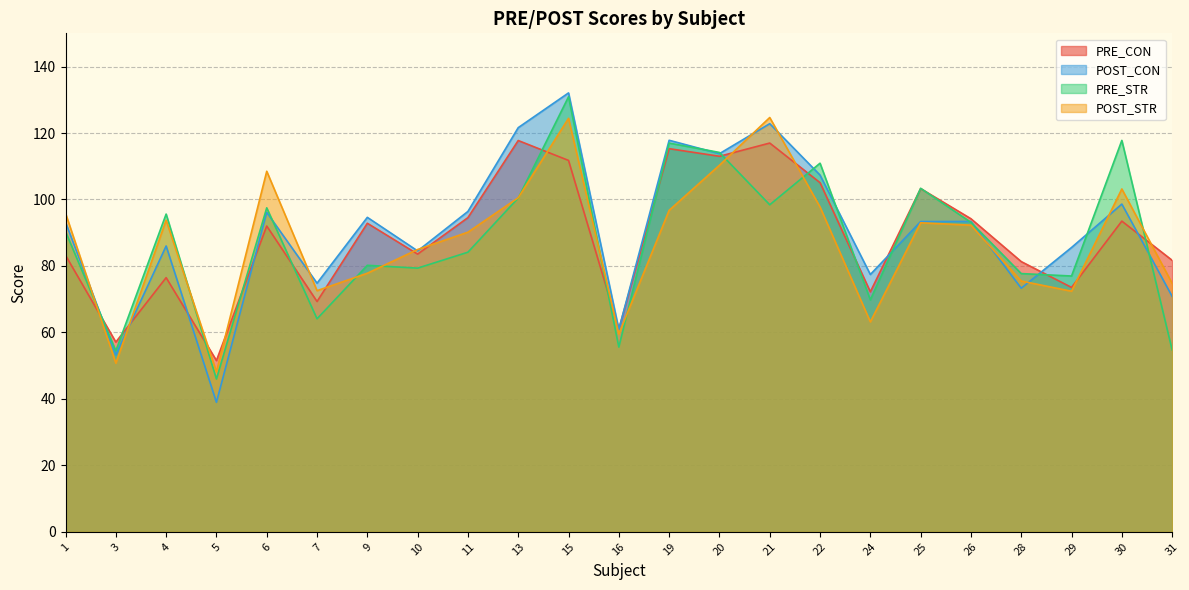

How many interior local valleys does the POST_STR series have?

6